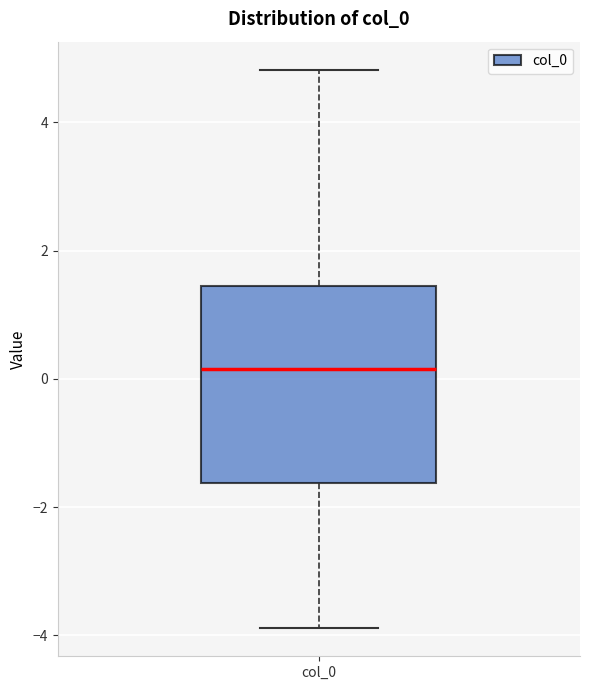

Transcribe this box plot: give where the median line is, the range the box spans, and where the two whiskers end, as read against the y-axis. The values are not printed on the chart, so give them approximately, as read against the axis.

median 0.2, box -1.6 to 1.4, whiskers -3.8 to 4.8